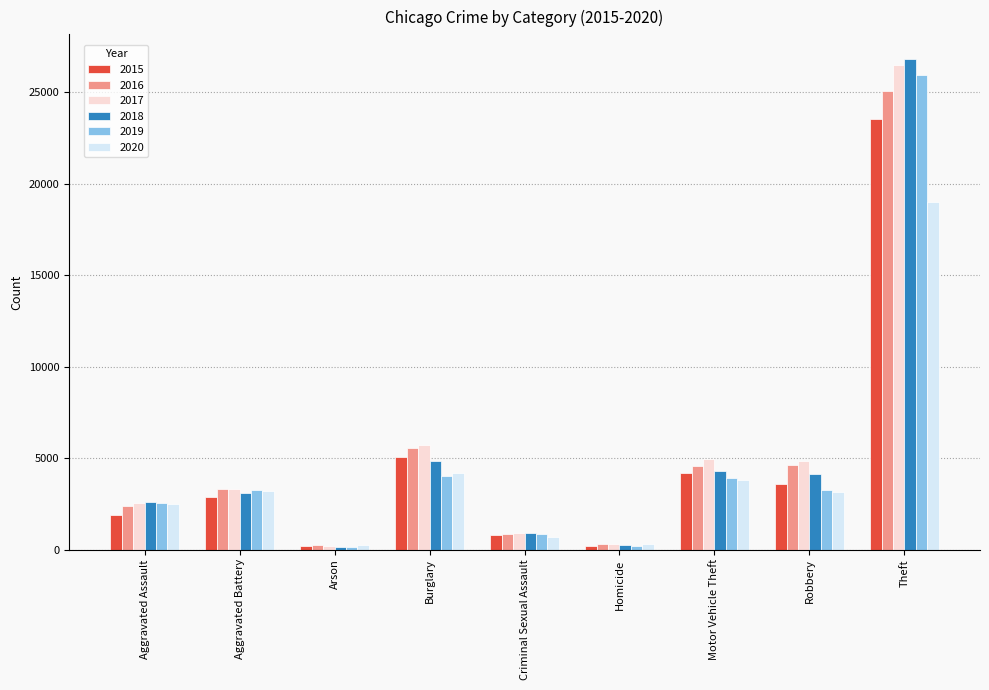

What is the difference between the second highest and minimum values in the 2017 series?

5488